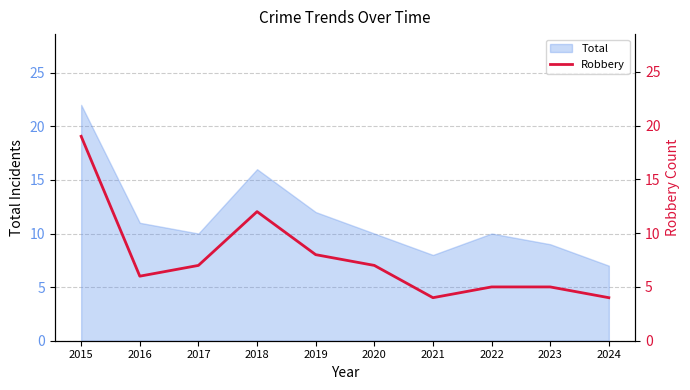

Which category has the lowest value in the Total series?

2024